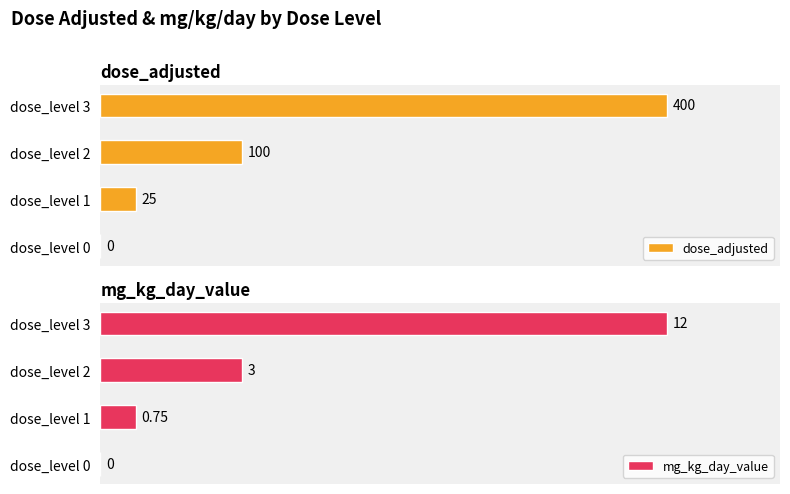

Does the chart contain stacked bars?

No